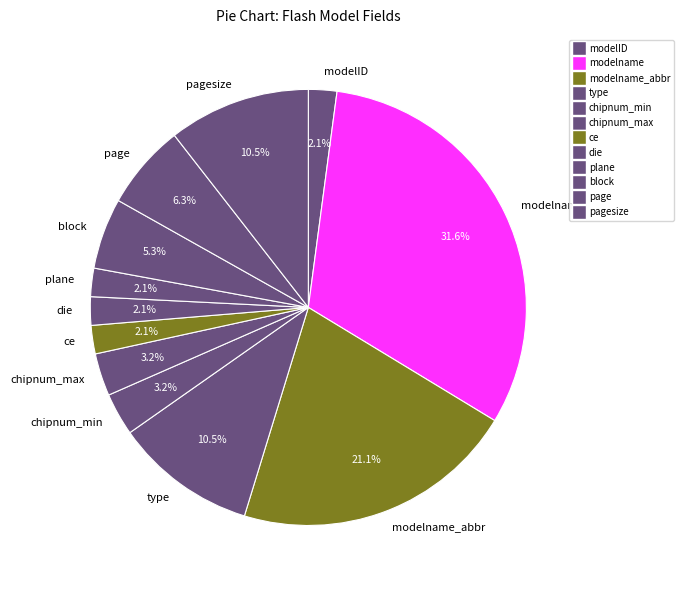

Which slice is the largest?

modelname